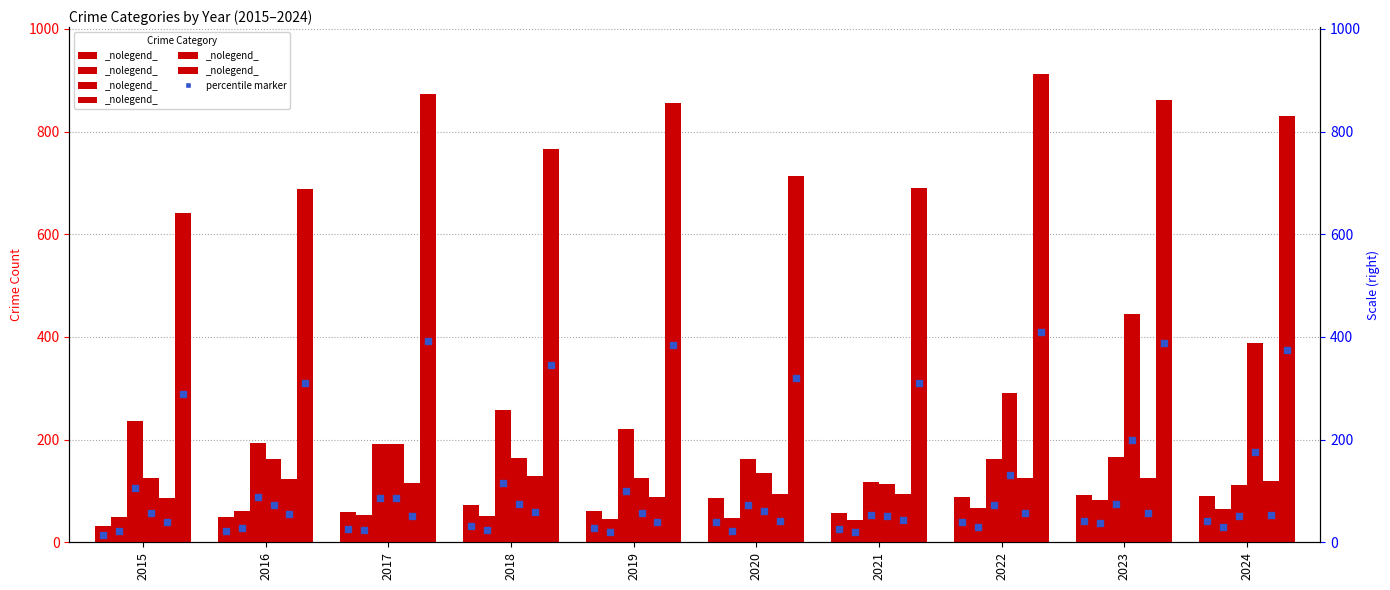

Is the value of Motor Vehicle Theft at 2019 greater than the value of Aggravated Assault at 2024?

Yes